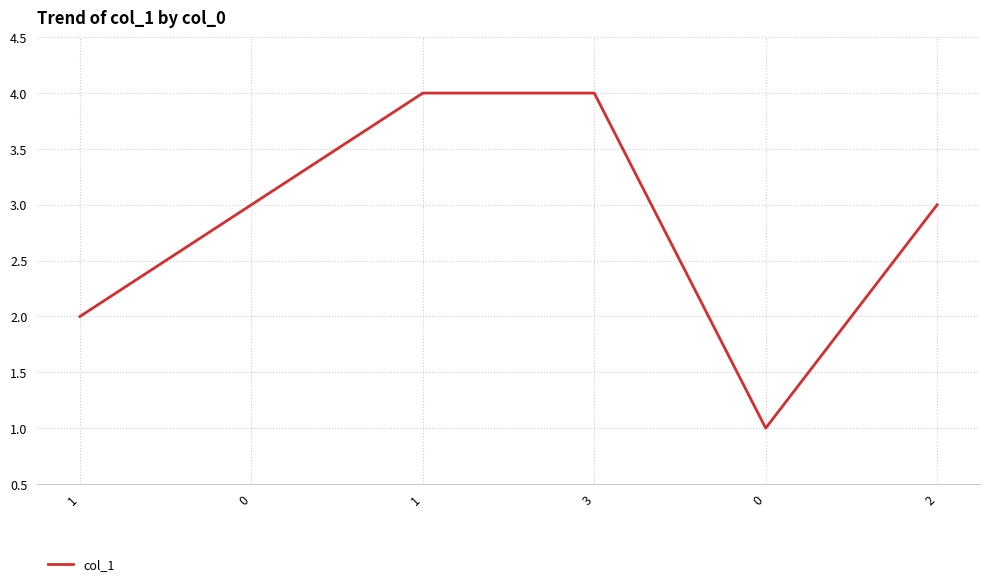

What is the value of the 2nd point from the left?

3